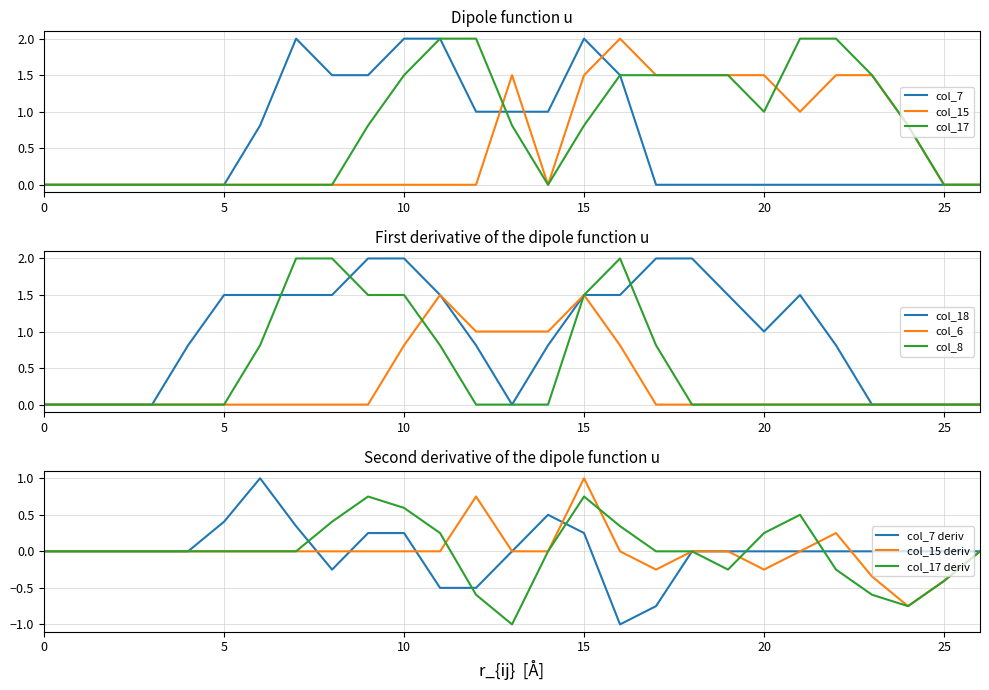

What is the difference between the second highest and second lowest values in the col_15 series?

1.5